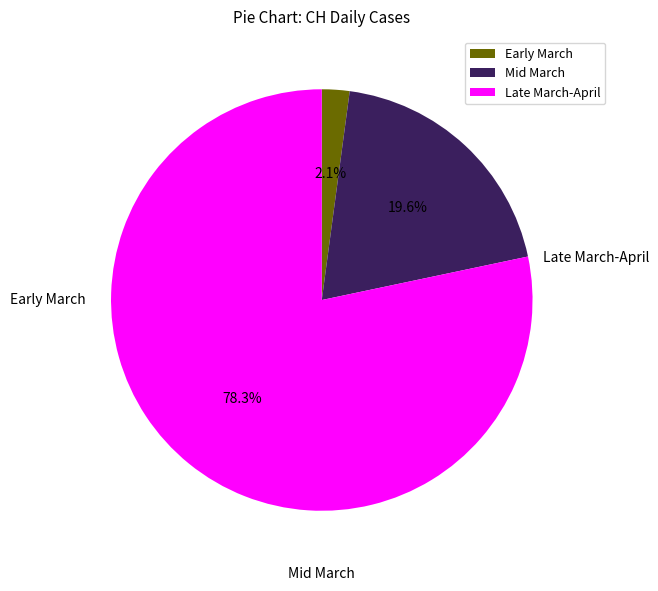

To the nearest percent, what is the average slice percentage?

33%